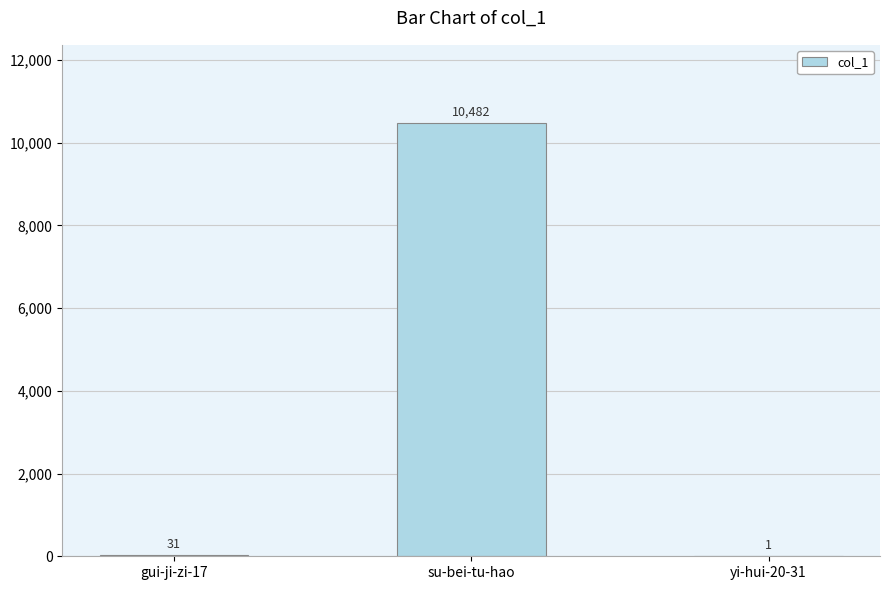

Which label corresponds to the largest value in the chart?

su-bei-tu-hao